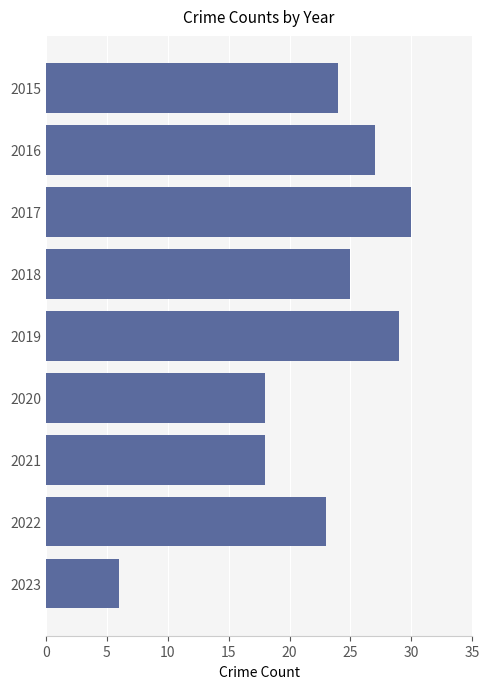

How many data points are less than 24?

4